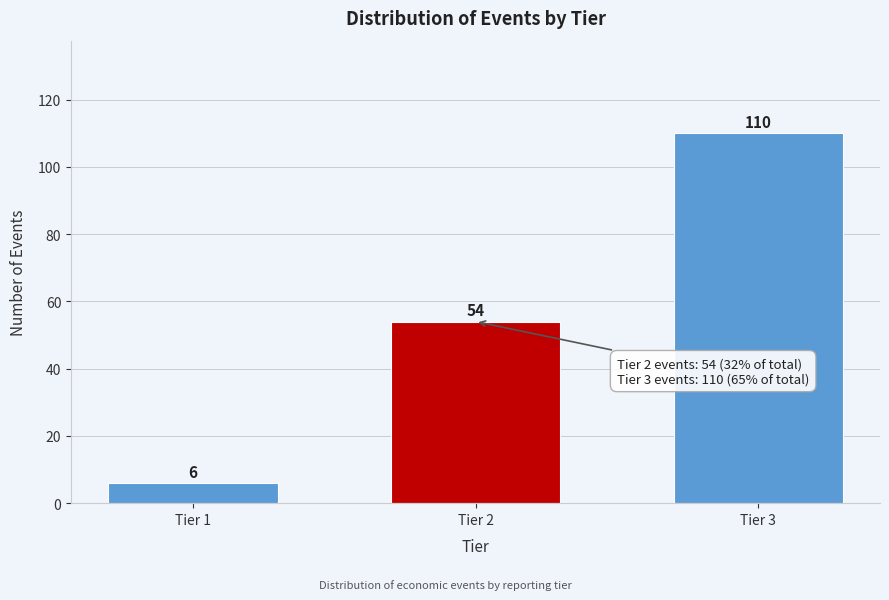

Reading left to right, list all the values displayed in this chart.

6	54	110